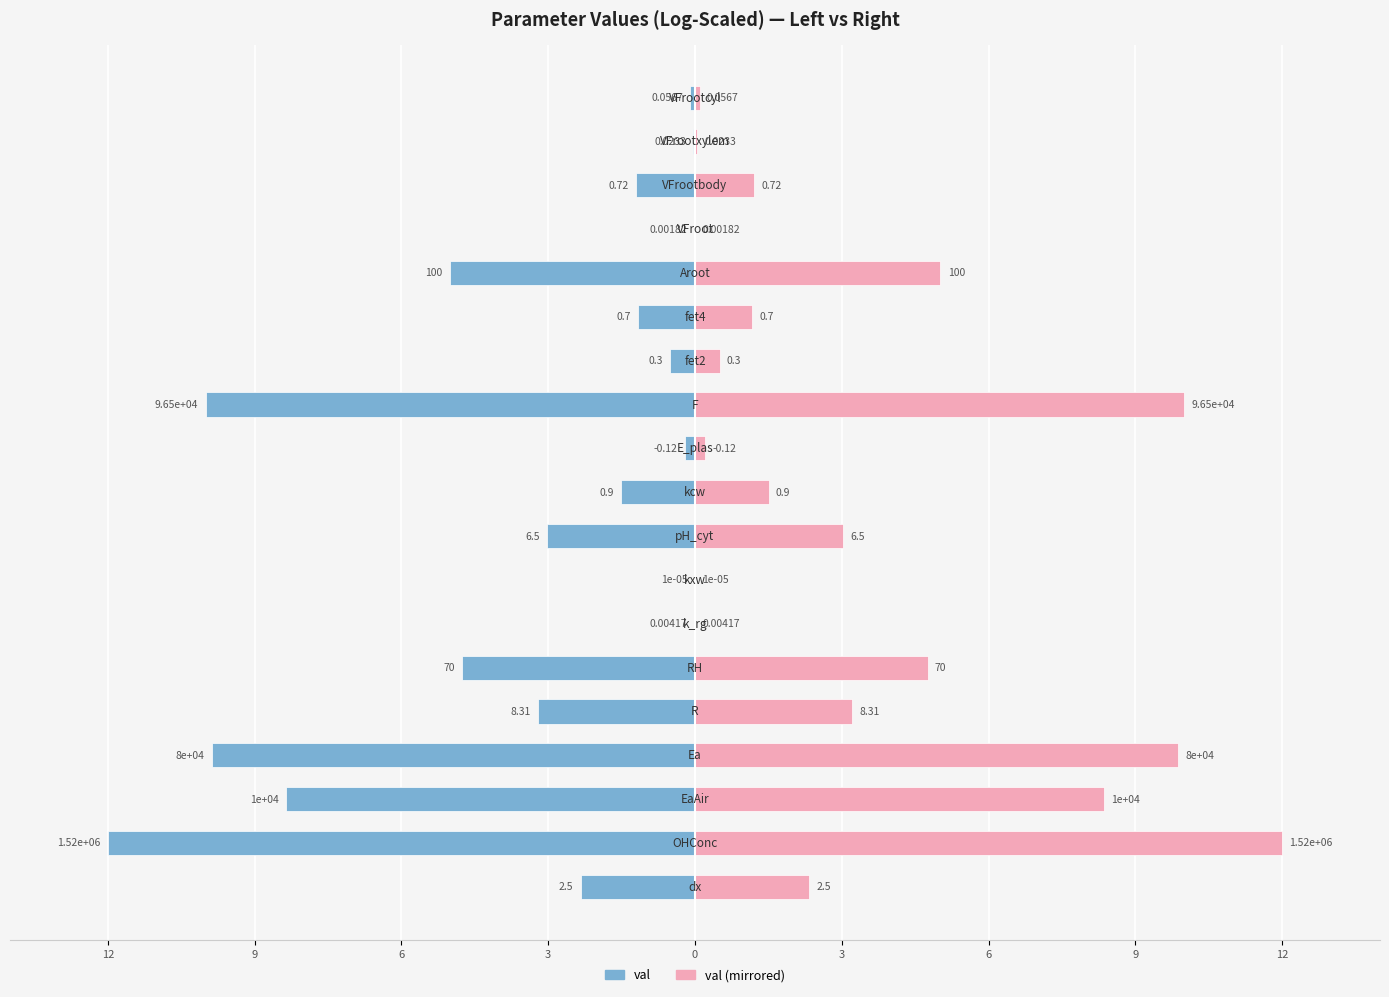

What is the sum of all val (log-scaled) values?

-63.3